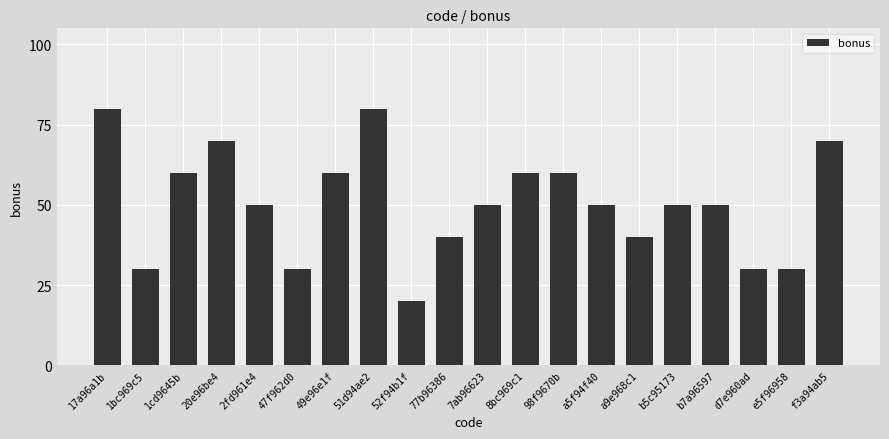

What is the value of the 9th bar from the left?

20